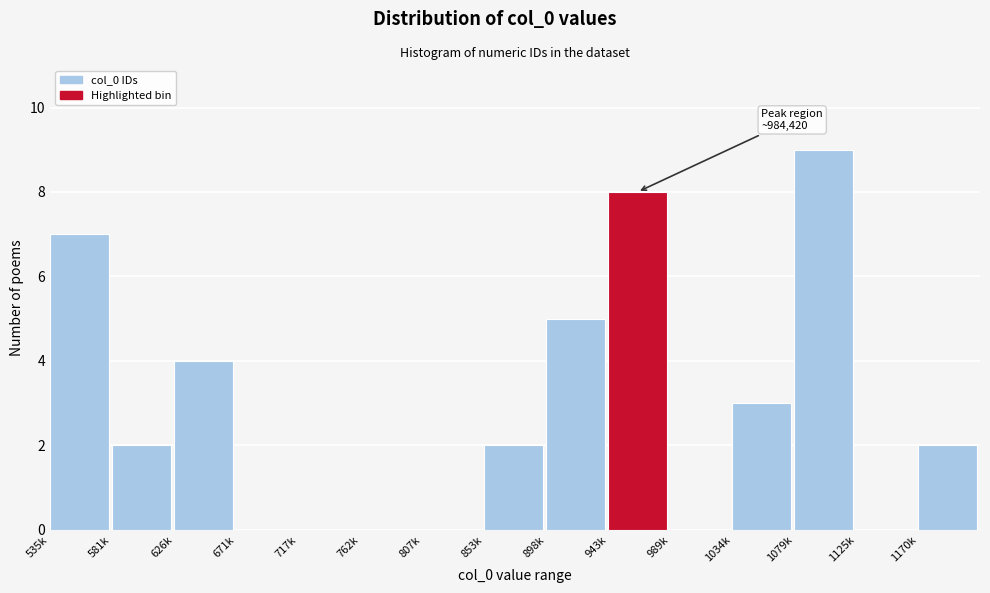

Reading right to left, list all the values displayed in this chart.

1170k=2	1125k=0	1079k=9	1034k=3	989k=0	943k=8	898k=5	853k=2	807k=0	762k=0	717k=0	671k=0	626k=4	581k=2	535k=7